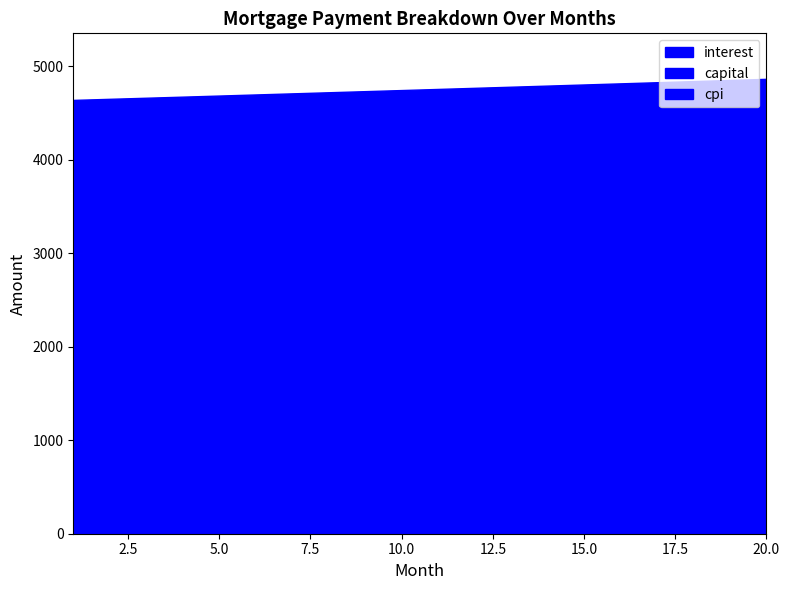

What is the sum of all capital values?

95062.1